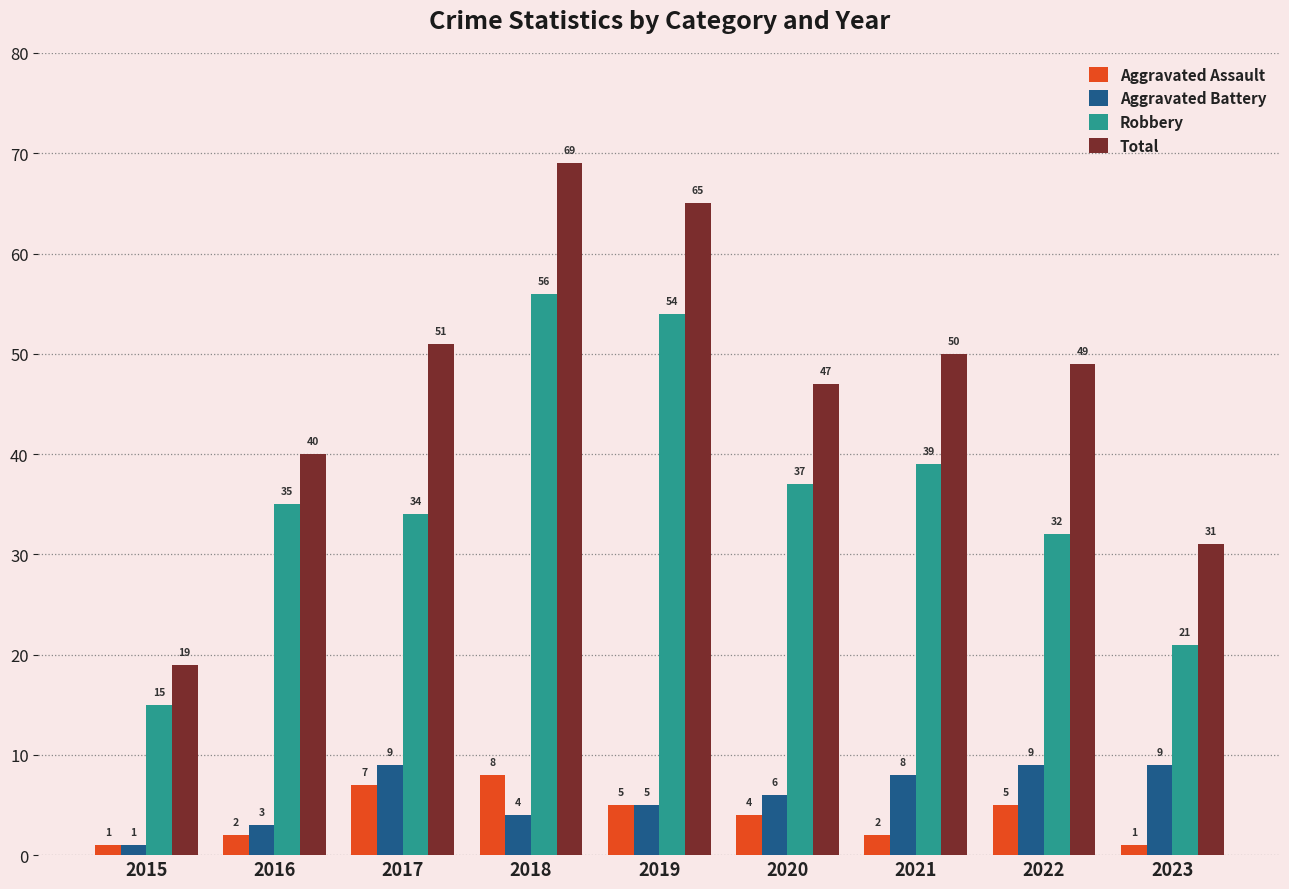

Are the bars horizontal?

No